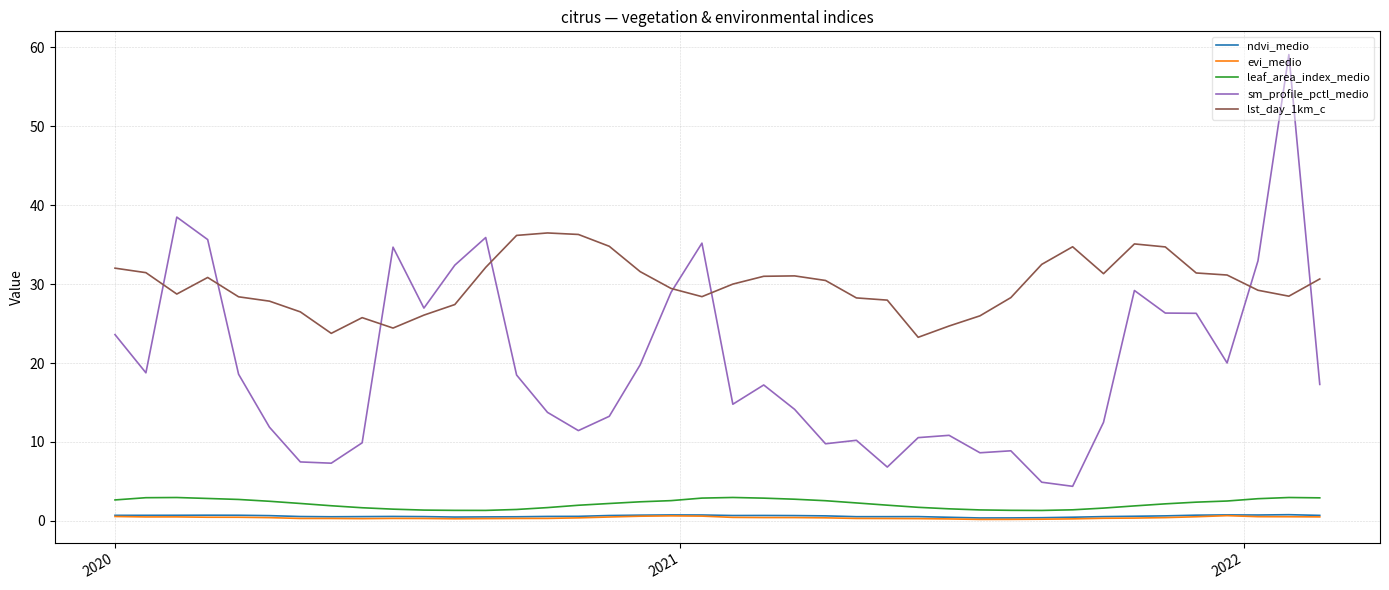

What is the average value of the ndvi_medio series?

0.6